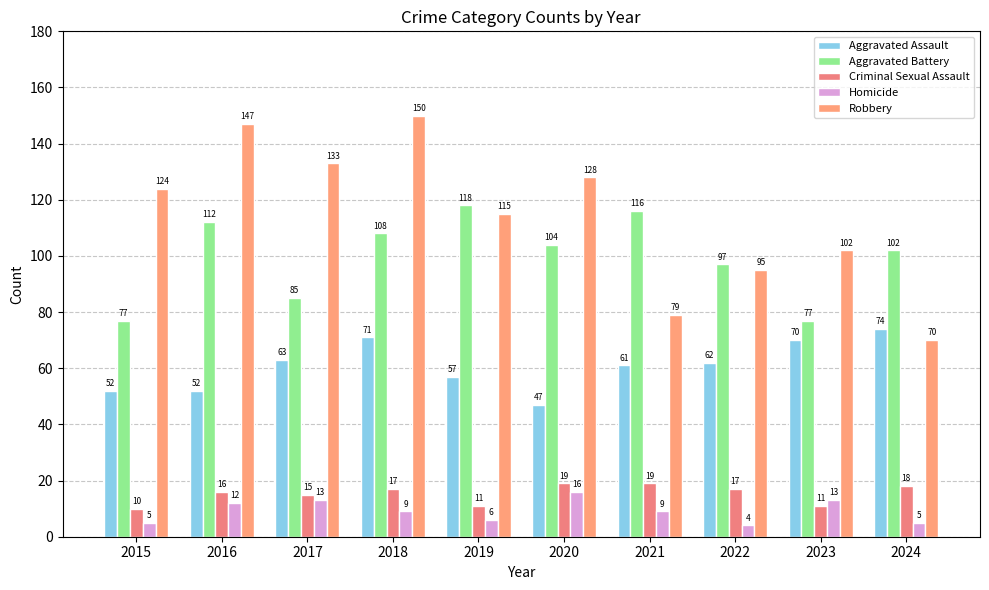

What is the difference between the Robbery values at 2023 and 2018?

48